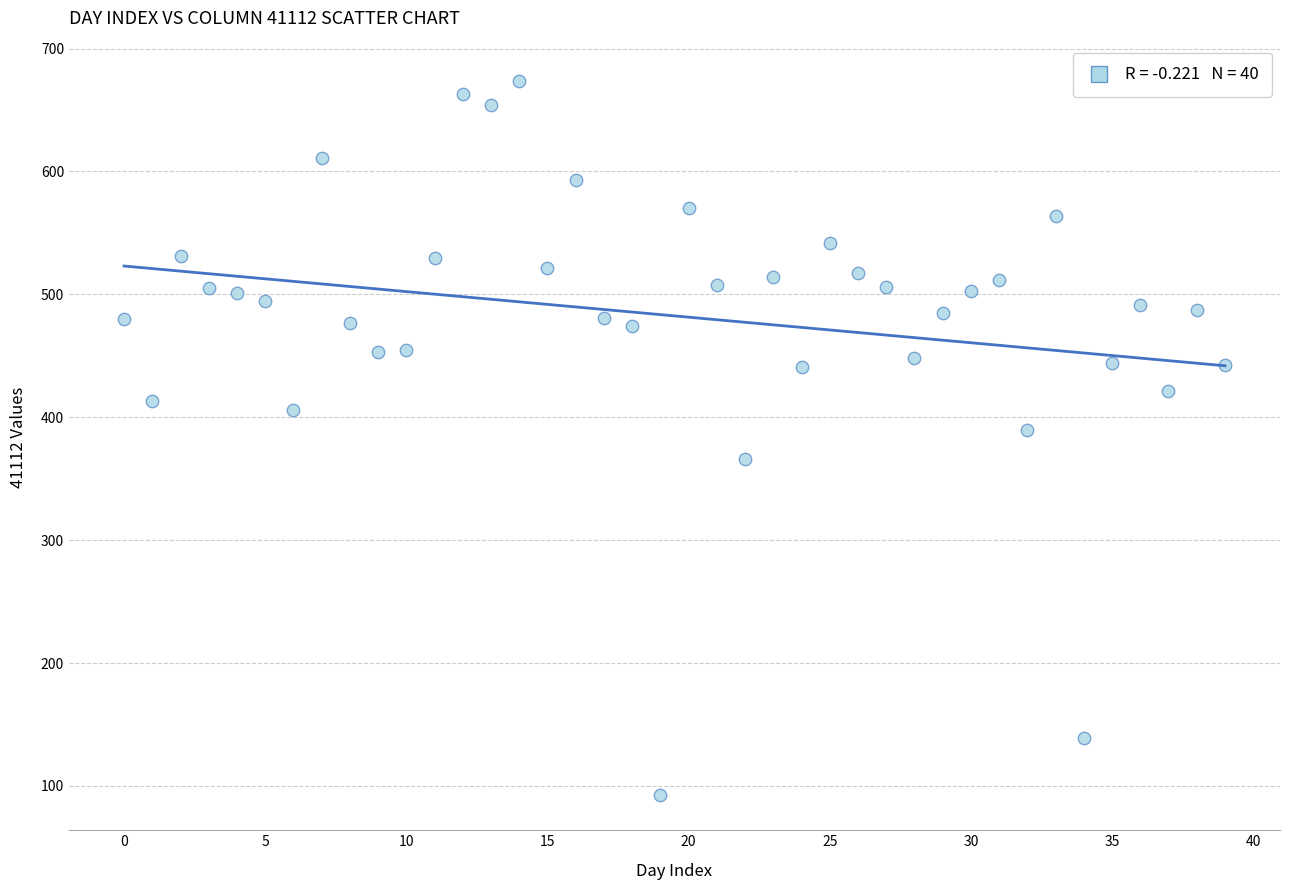

What Y value in the scatter plot is closest to 383?

390.0